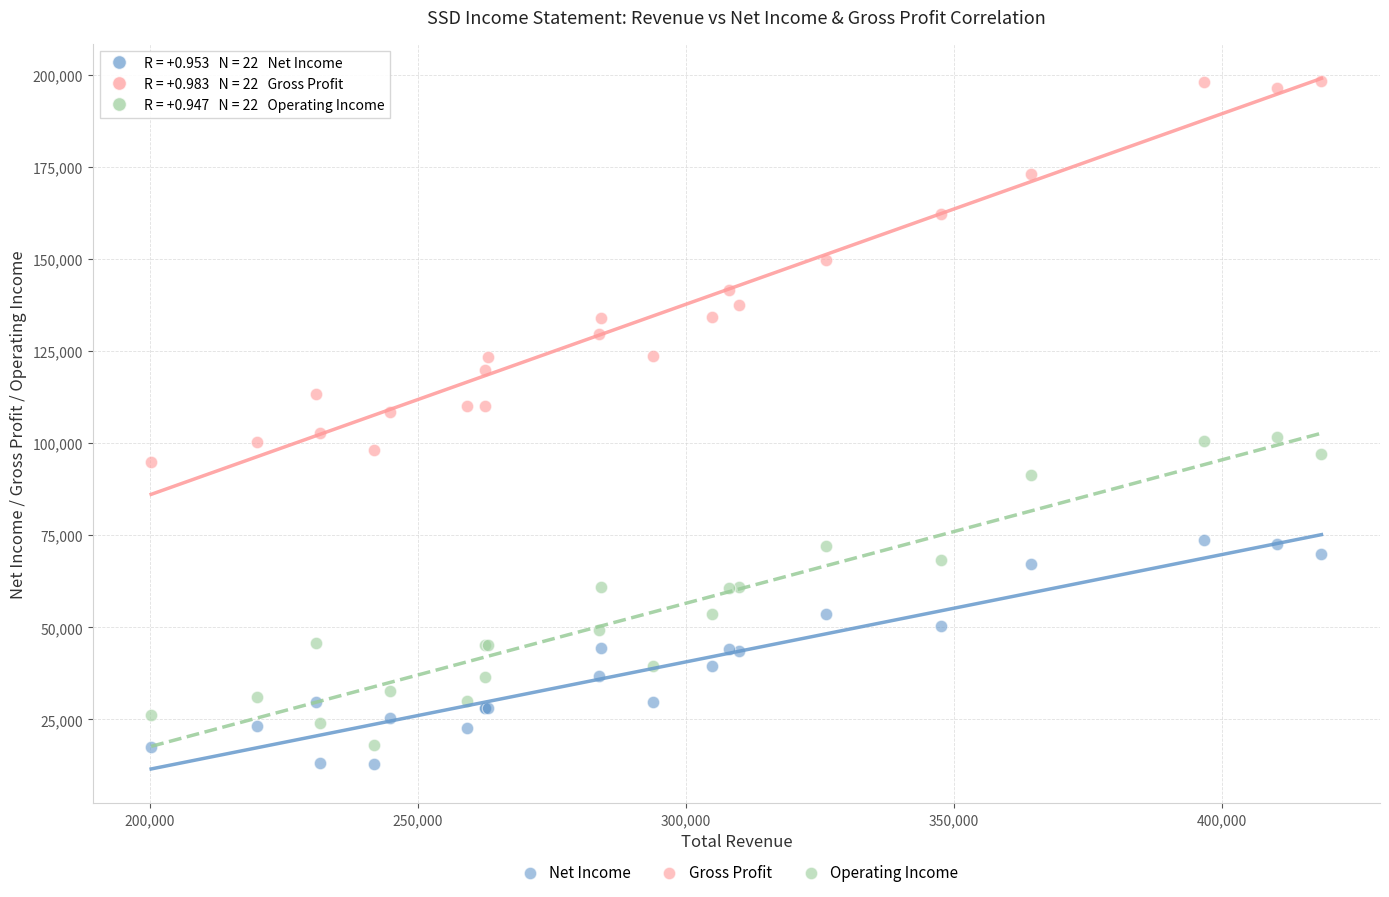

Which series contains the highest Y value?

Gross Profit